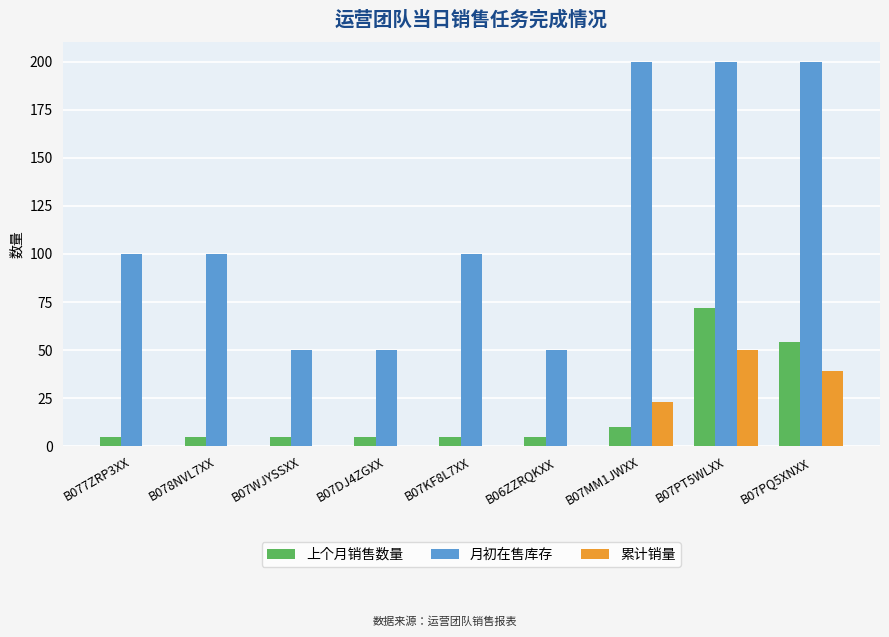

What is the maximum value for 累计销量?

50